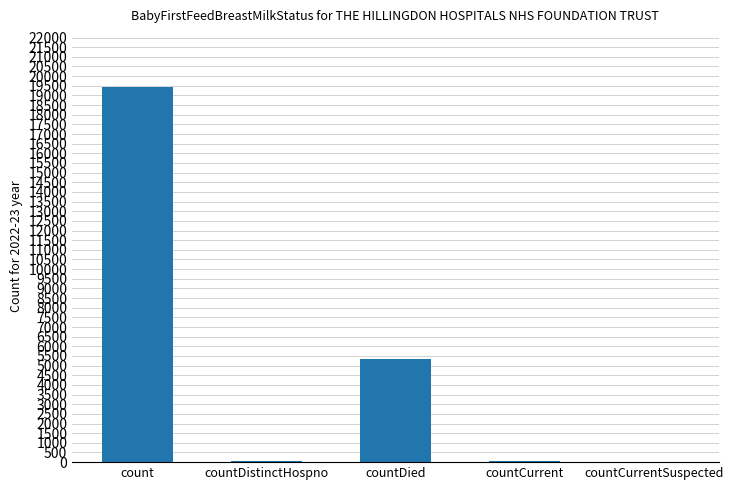

Which label corresponds to the largest value in the chart?

count